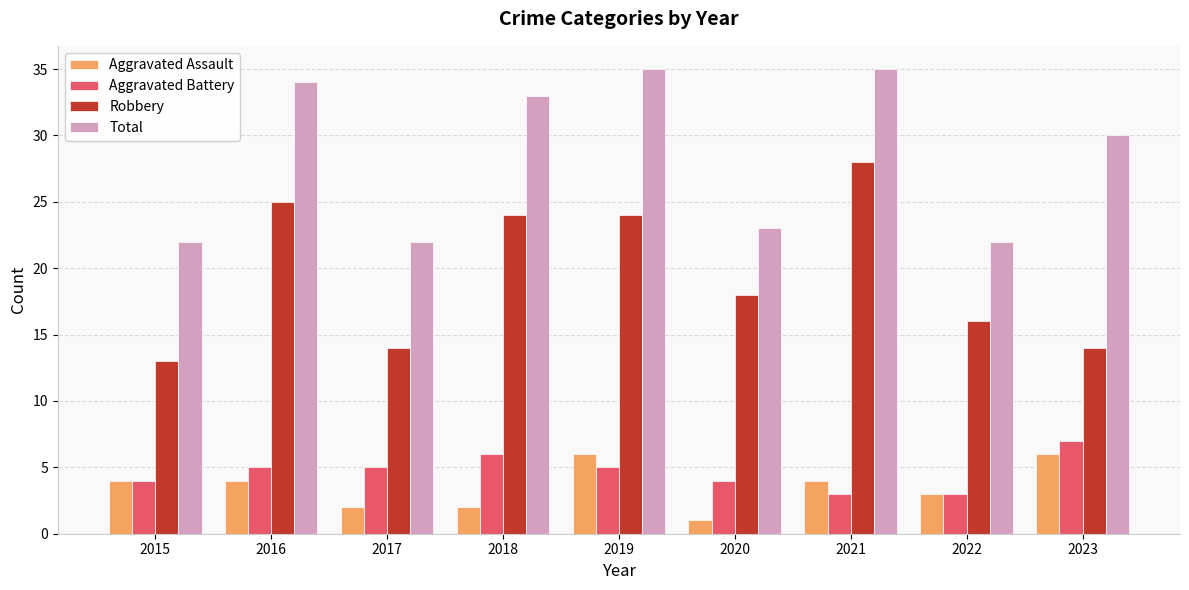

What are all the series names shown in the legend?

Aggravated Assault, Aggravated Battery, Robbery, Total